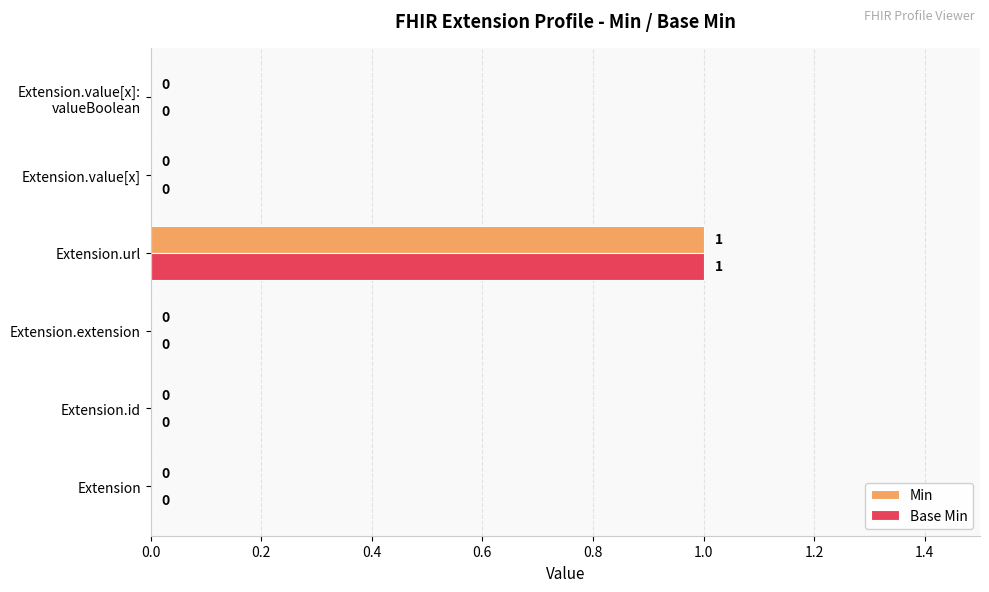

What are all the series names shown in the legend?

Min, Base Min